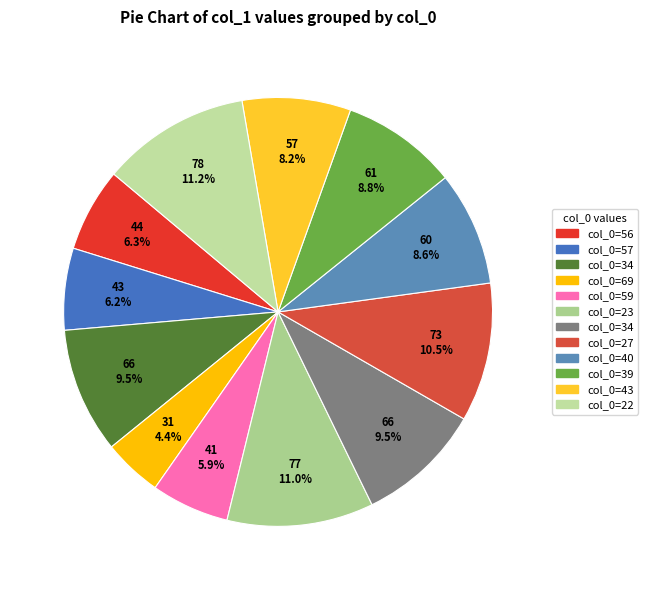

How many segments does this pie chart have?

12